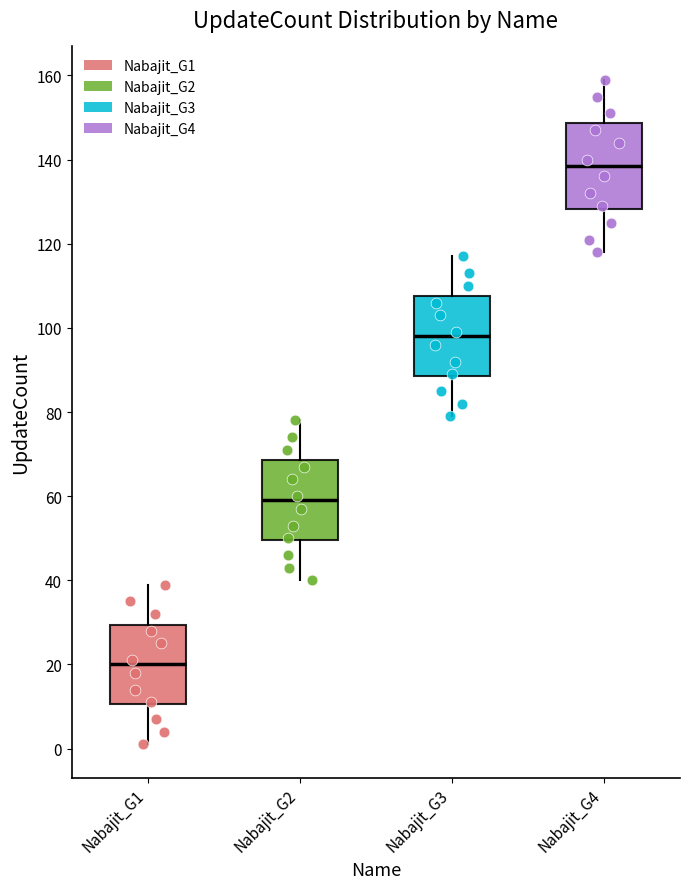

Which box has the highest median line?

Nabajit_G4